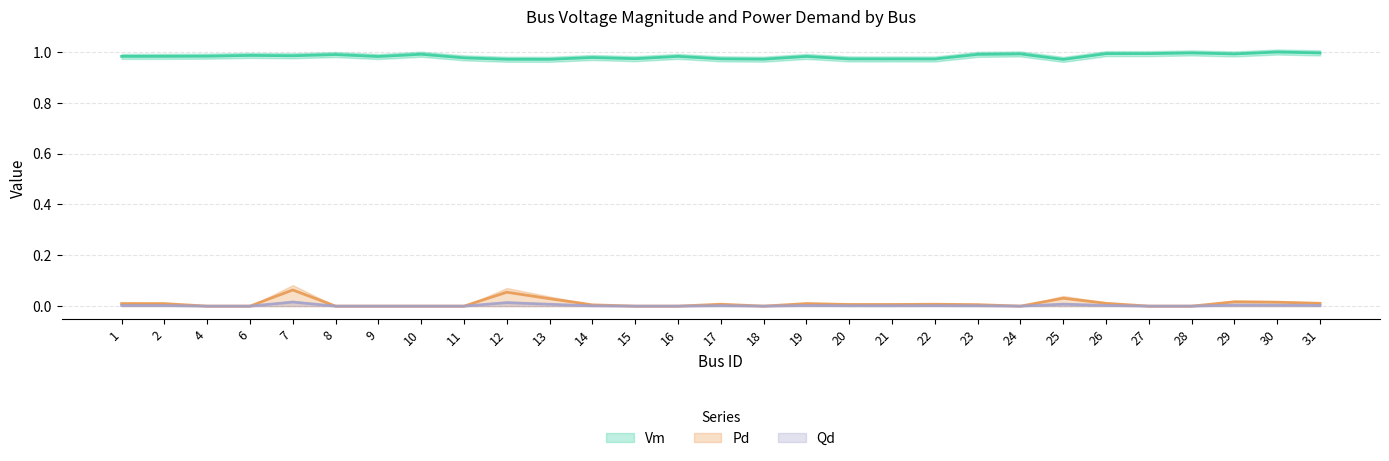

Reading left to right, what are all the values shown in this chart?

Vm: 1=1.0	2=1.0	4=1.0	6=1.0	7=1.0	8=1.0	9=1.0	10=1.0	11=1.0	12=1.0	13=1.0	14=1.0	15=1.0	16=1.0	17=1.0	18=1.0	19=1.0	20=1.0	21=1.0	22=1.0	23=1.0	24=1.0	25=1.0	26=1.0	27=1.0	28=1.0	29=1.0	30=1.0	31=1.0
Pd: 1=0.0	2=0.0	4=0.0	6=0.0	7=0.1	8=0.0	9=0.0	10=0.0	11=0.0	12=0.1	13=0.0	14=0.0	15=0.0	16=0.0	17=0.0	18=0.0	19=0.0	20=0.0	21=0.0	22=0.0	23=0.0	24=0.0	25=0.0	26=0.0	27=0.0	28=0.0	29=0.0	30=0.0	31=0.0
Qd: 1=0.0	2=0.0	4=0.0	6=0.0	7=0.0	8=0.0	9=0.0	10=0.0	11=0.0	12=0.0	13=0.0	14=0.0	15=0.0	16=0.0	17=0.0	18=0.0	19=0.0	20=0.0	21=0.0	22=0.0	23=0.0	24=0.0	25=0.0	26=0.0	27=0.0	28=0.0	29=0.0	30=0.0	31=0.0